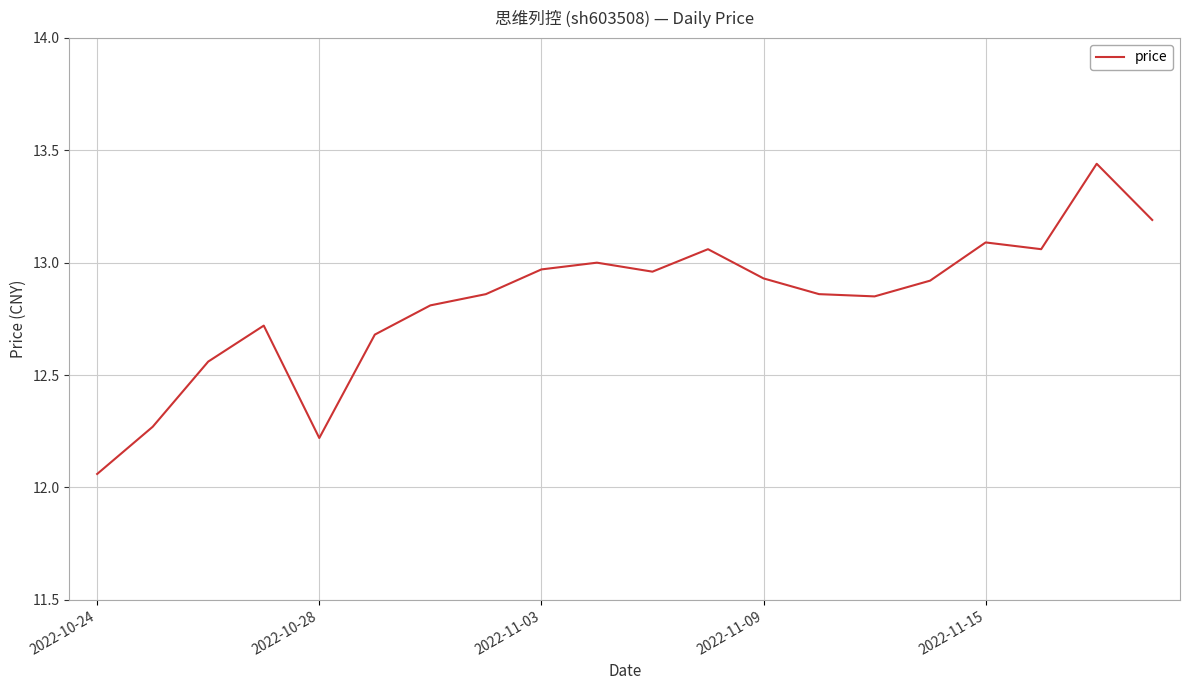

What is the difference between the maximum and minimum values?

1.4